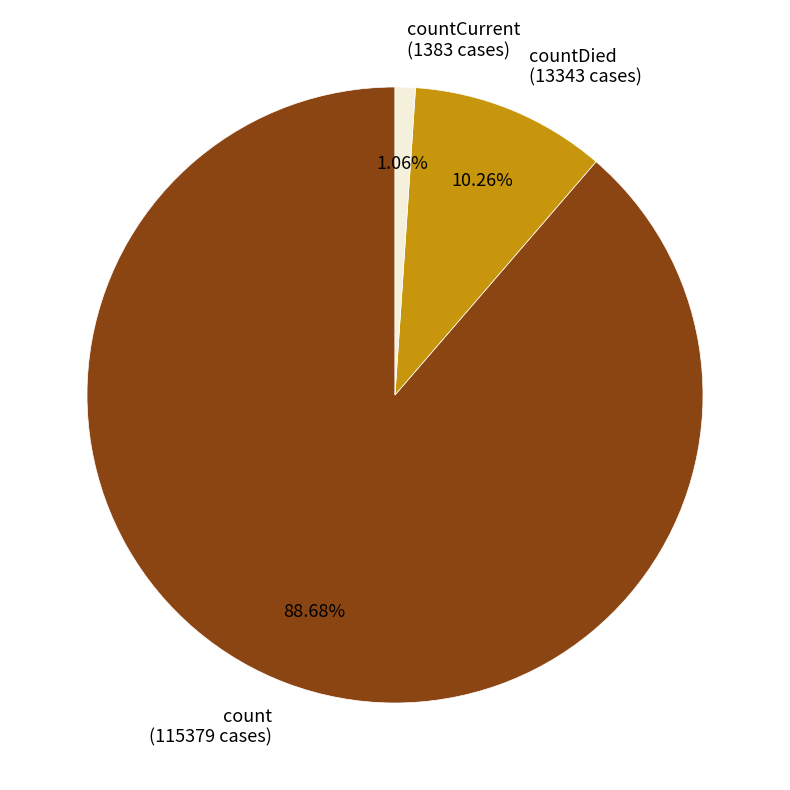

Is it true that count is 95% of the pie?

False